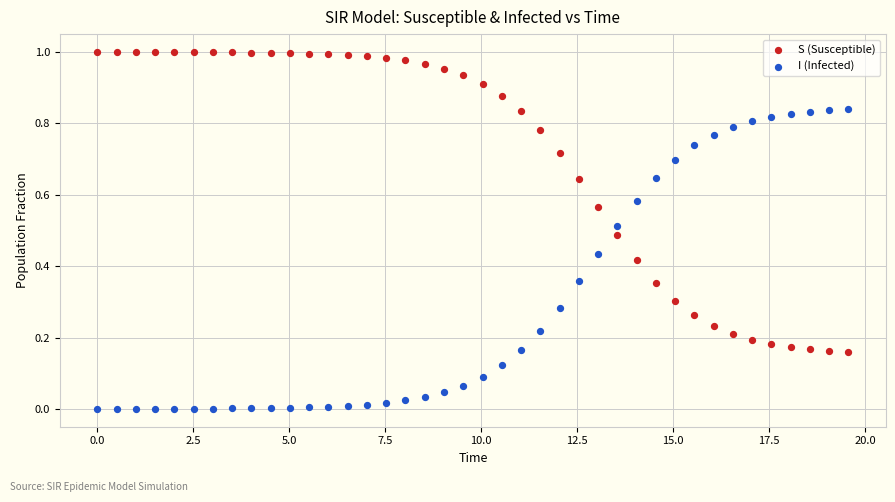

Which series contains the highest Y value?

S (Susceptible)